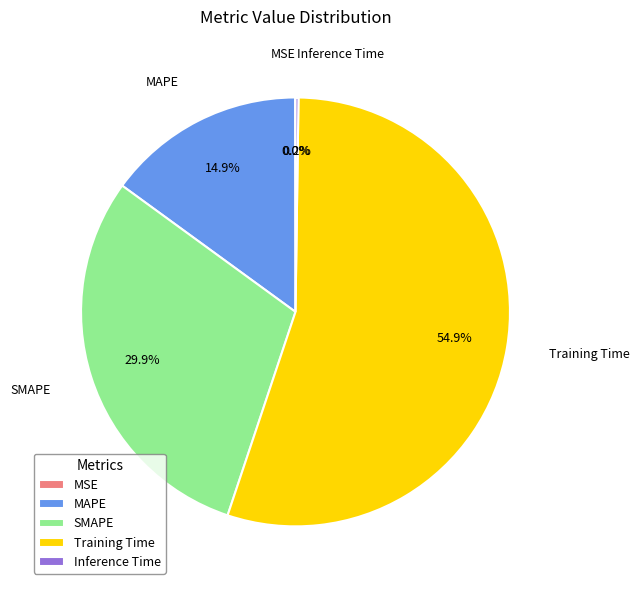

To the nearest percent, what portion does MAPE represent?

15%